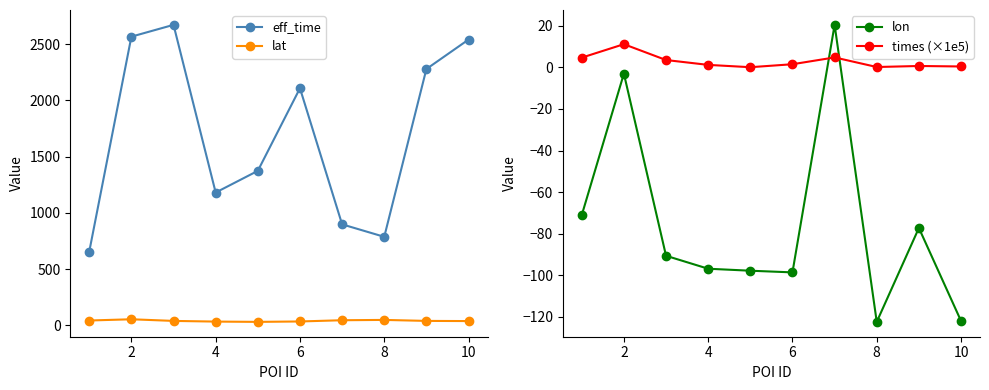

True or false: lat has more than 2 interior local peaks.

False